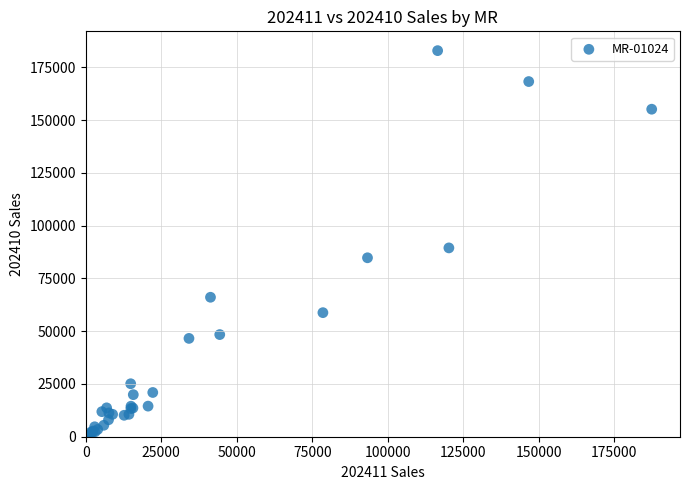

What Y value in the scatter plot is closest to 91466?

89466